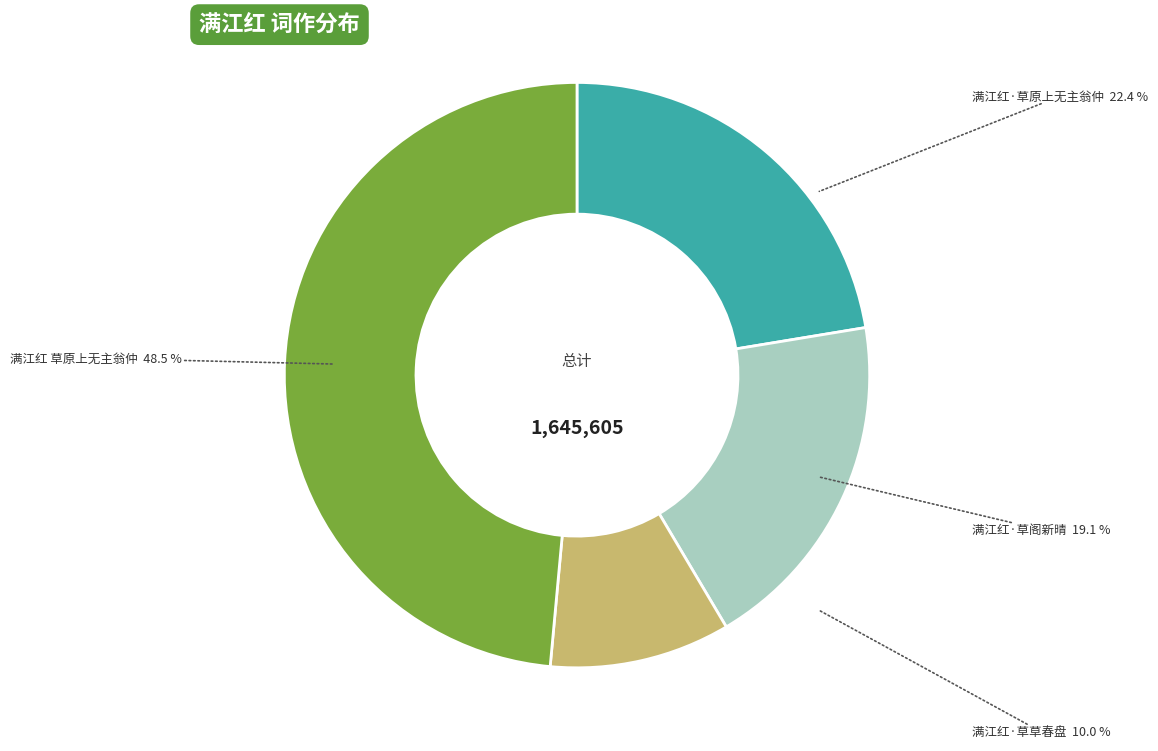

To the nearest percent, what portion does 满江红 草原上无主翁仲 represent?

49%